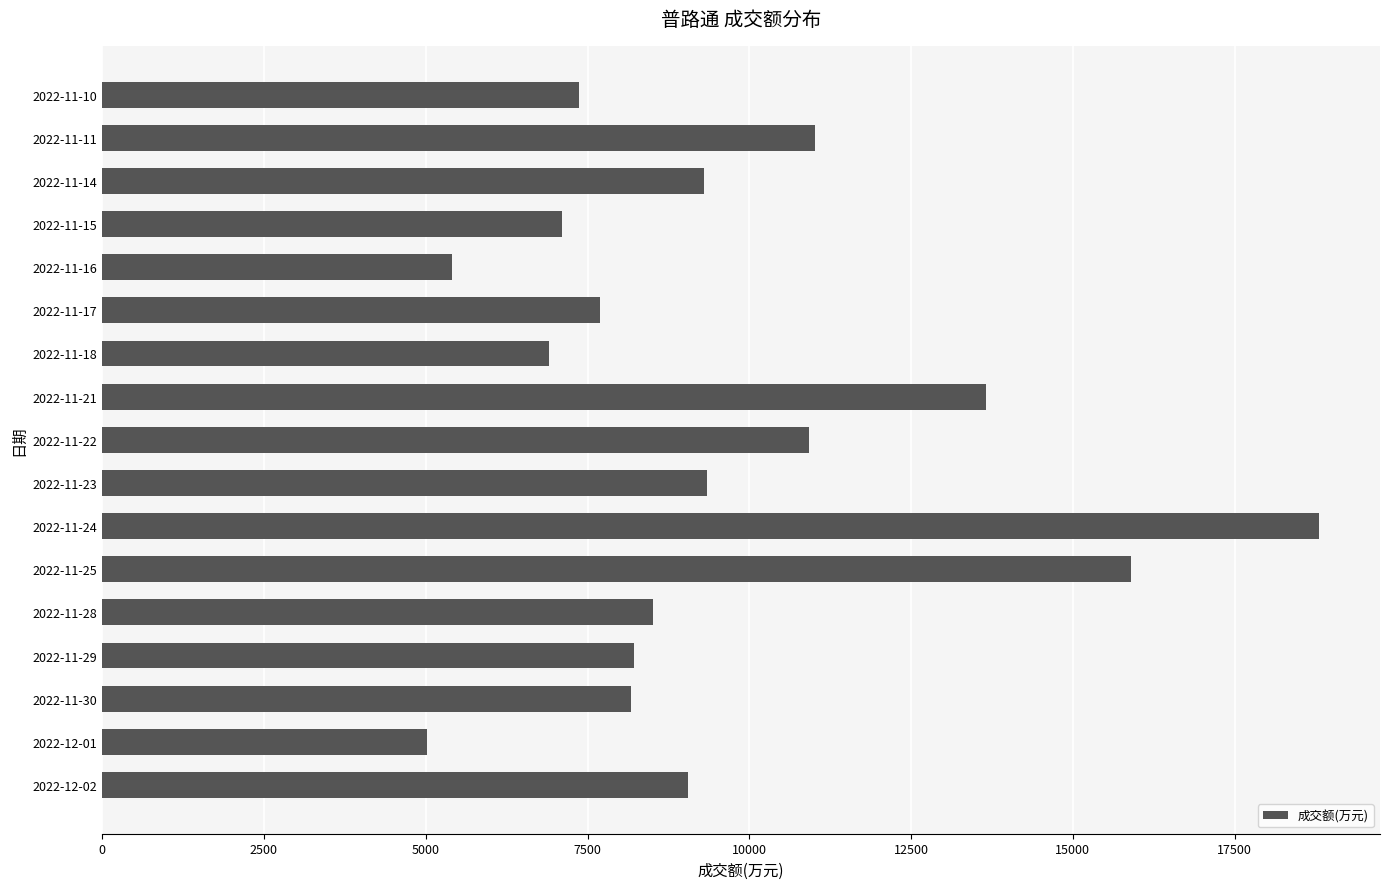

How many bars are there in total?

17